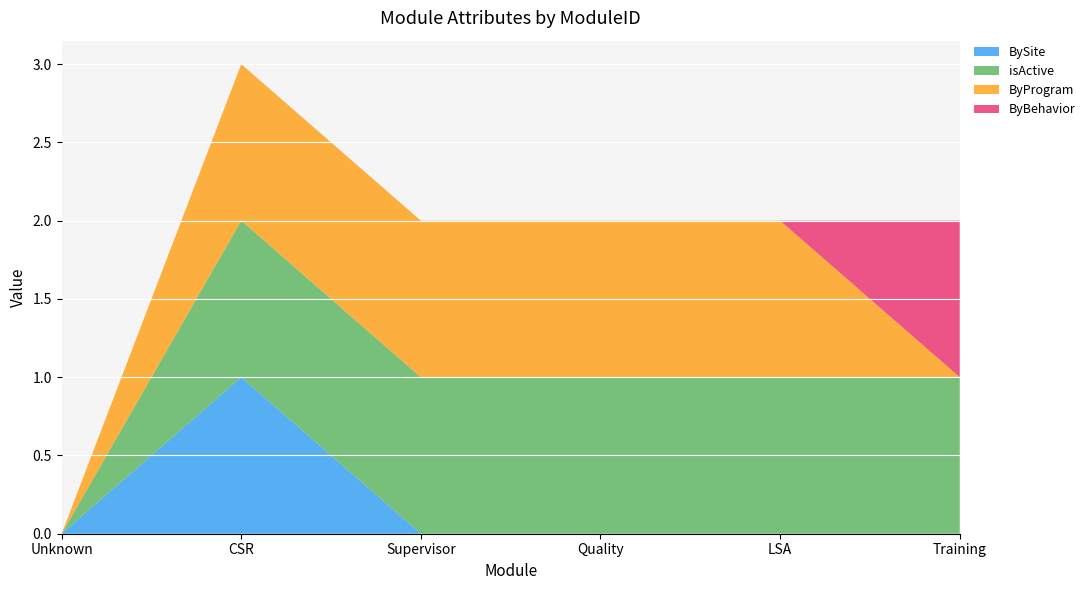

Reading left to right, extract all data points from this chart.

BySite: 0	1	0	0	0	0
isActive: 0	1	1	1	1	1
ByProgram: 0	1	1	1	1	0
ByBehavior: 0	0	0	0	0	1